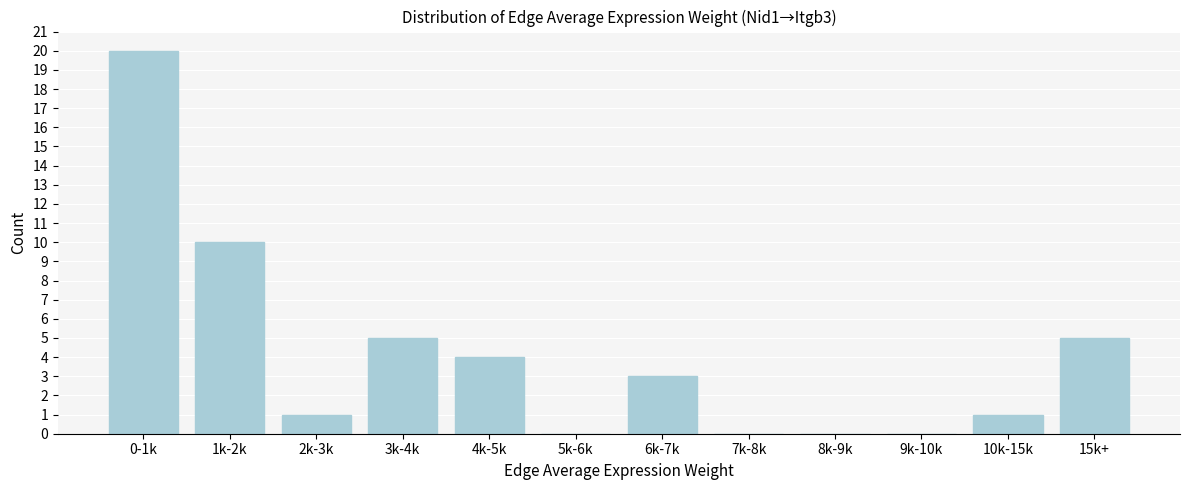

Reading left to right, list all the values displayed in this chart.

0-1k=20	1k-2k=10	2k-3k=1	3k-4k=5	4k-5k=4	5k-6k=0	6k-7k=3	7k-8k=0	8k-9k=0	9k-10k=0	10k-15k=1	15k+=5